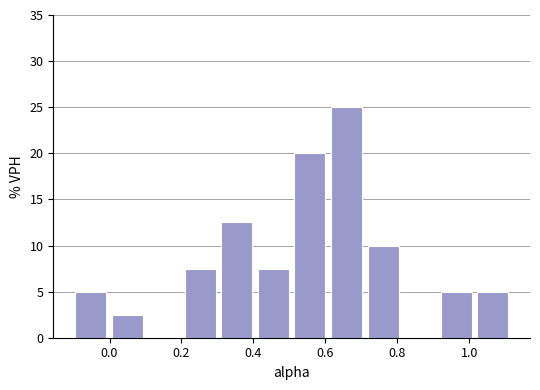

Reading left to right, list every bar in this chart as the range it spans on the x-axis followed by its height. Neither the bar edges nor the heights are printed on the chart, so give them approximately, as read against the axes.

-0.10 to 0.00: 5.0
0.00 to 0.10: 2.5
0.10 to 0.20: 0
0.20 to 0.30: 7.5
0.30 to 0.40: 12.5
0.40 to 0.50: 7.5
0.50 to 0.60: 20.0
0.60 to 0.70: 25.0
0.70 to 0.82: 10.0
0.82 to 0.92: 0
0.92 to 1.02: 5.0
1.02 to 1.12: 5.0